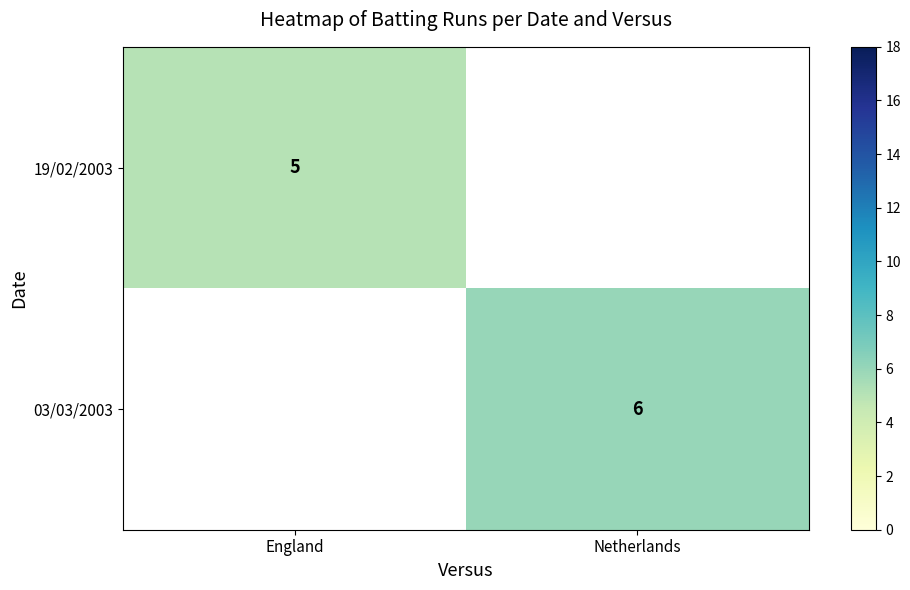

At which category does the chart reach its peak across all series?

Netherlands